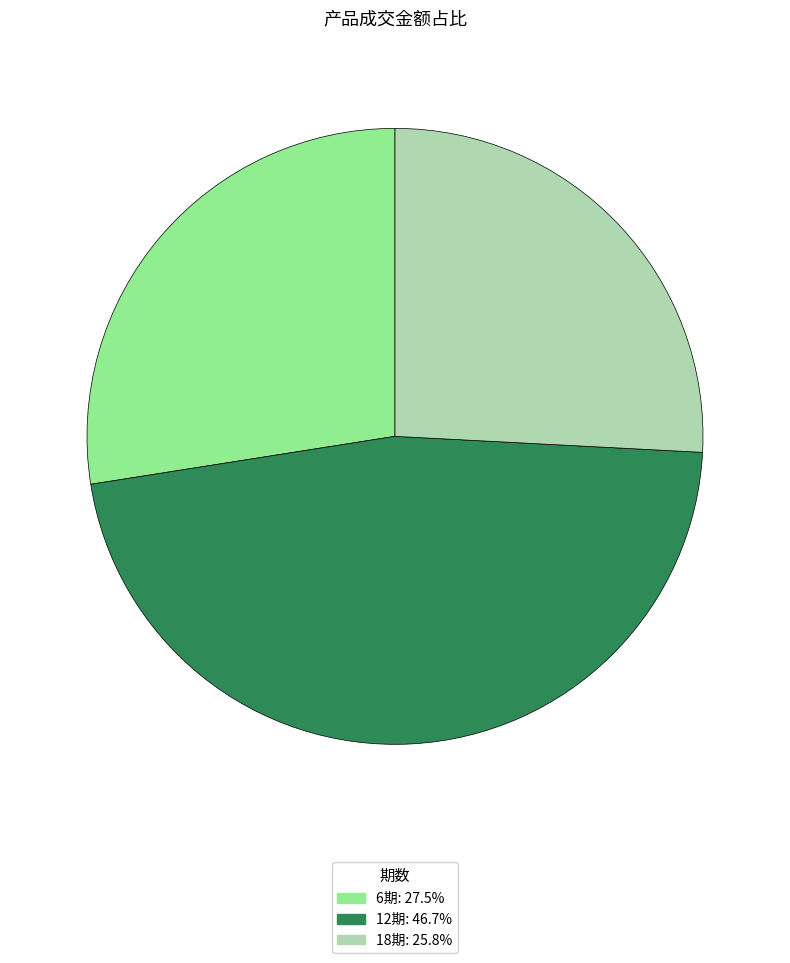

Which category has the smallest portion of the pie?

18期